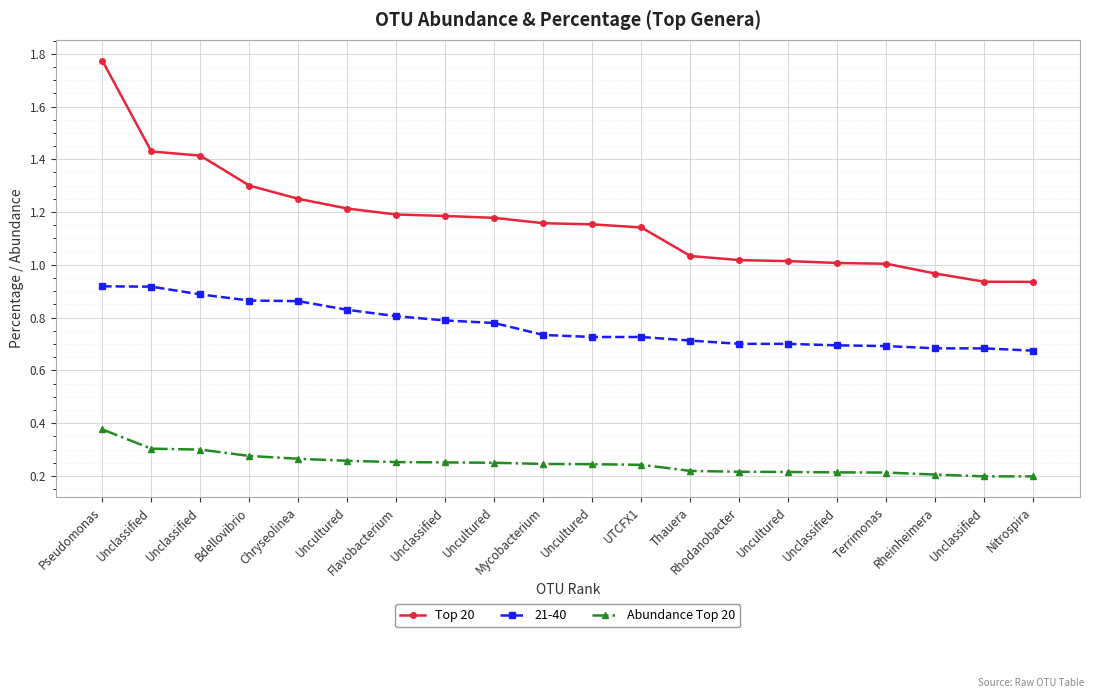

What is the value of the Abundance Top 20 point at the 18th from the left?

0.2